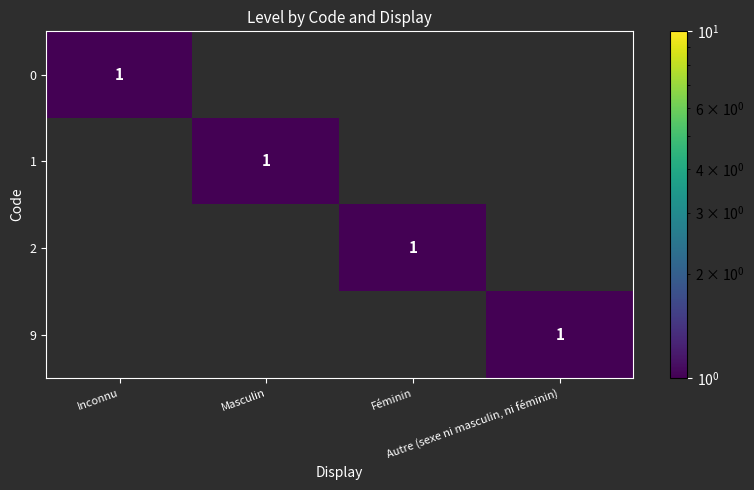

Which series changed the most between Masculin and Féminin?

1